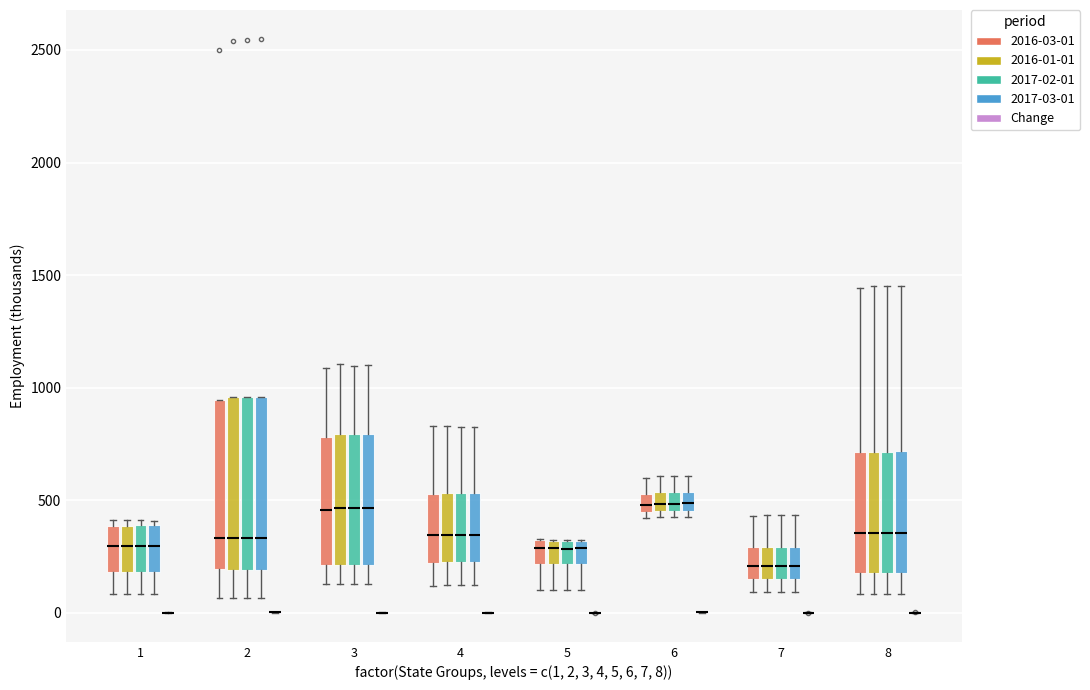

Reading left to right, read every box against the y-axis: the position of its median line, the range the box covers, and the ends of its whiskers. The values are not printed on the chart, so give them approximately, as read against the axis.

1 (2016-03-01): median 300, box 200 to 400, whiskers 100 to 400 (just above the box's upper edge)
1 (2016-01-01): median 300, box 200 to 400, whiskers 100 to 400 (just above the box's upper edge)
1 (2017-02-01): median 300, box 200 to 400, whiskers 100 to 400 (just above the box's upper edge)
1 (2017-03-01): median 300, box 200 to 400, whiskers 100 to 400 (just above the box's upper edge)
1 (Change): box collapsed to a line at 0, whiskers 0 to 0
2 (2016-03-01): median 350, box 200 to 950, whiskers 50 to 950
2 (2016-01-01): median 350, box 200 to 950, whiskers 50 to 950
2 (2017-02-01): median 350, box 200 to 950, whiskers 50 to 950
2 (2017-03-01): median 350, box 200 to 950, whiskers 50 to 950
2 (Change): box collapsed to a line at 0, whiskers 0 to 0
3 (2016-03-01): median 450, box 200 to 800, whiskers 150 to 1100
3 (2016-01-01): median 450, box 200 to 800, whiskers 150 to 1100
3 (2017-02-01): median 450, box 200 to 800, whiskers 150 to 1100
3 (2017-03-01): median 450, box 200 to 800, whiskers 150 to 1100
3 (Change): box collapsed to a line at 0, whiskers 0 to 0
4 (2016-03-01): median 350, box 200 to 550, whiskers 100 to 850
4 (2016-01-01): median 350, box 200 to 550, whiskers 100 to 850
4 (2017-02-01): median 350, box 200 to 550, whiskers 100 to 850
4 (2017-03-01): median 350, box 200 to 550, whiskers 100 to 850
4 (Change): box collapsed to a line at 0, whiskers 0 to 0
5 (2016-03-01): median 300 (just below the box's upper edge), box 200 to 300, whiskers 100 to 350
5 (2016-01-01): median 300 (just below the box's upper edge), box 200 to 300, whiskers 100 to 300
5 (2017-02-01): median 300 (just below the box's upper edge), box 200 to 300, whiskers 100 to 300
5 (2017-03-01): median 300 (just below the box's upper edge), box 200 to 300, whiskers 100 to 300
5 (Change): box collapsed to a line at 0, whiskers 0 to 0
6 (2016-03-01): median 500, box 450 to 550, whiskers 400 to 600
6 (2016-01-01): median 500, box 450 to 550, whiskers 450 (just below the box's lower edge) to 600
6 (2017-02-01): median 500, box 450 to 550, whiskers 400 to 600
6 (2017-03-01): median 500, box 450 to 550, whiskers 400 to 600
6 (Change): box collapsed to a line at 0, whiskers 0 to 0
7 (2016-03-01): median 200, box 150 to 300, whiskers 100 to 450
7 (2016-01-01): median 200, box 150 to 300, whiskers 100 to 450
7 (2017-02-01): median 200, box 150 to 300, whiskers 100 to 450
7 (2017-03-01): median 200, box 150 to 300, whiskers 100 to 450
7 (Change): box collapsed to a line at 0, whiskers 0 to 0
8 (2016-03-01): median 350, box 150 to 700, whiskers 100 to 1450
8 (2016-01-01): median 350, box 150 to 700, whiskers 100 to 1450
8 (2017-02-01): median 350, box 200 to 700, whiskers 100 to 1450
8 (2017-03-01): median 350, box 200 to 700, whiskers 100 to 1450
8 (Change): box collapsed to a line at 0, whiskers 0 to 0